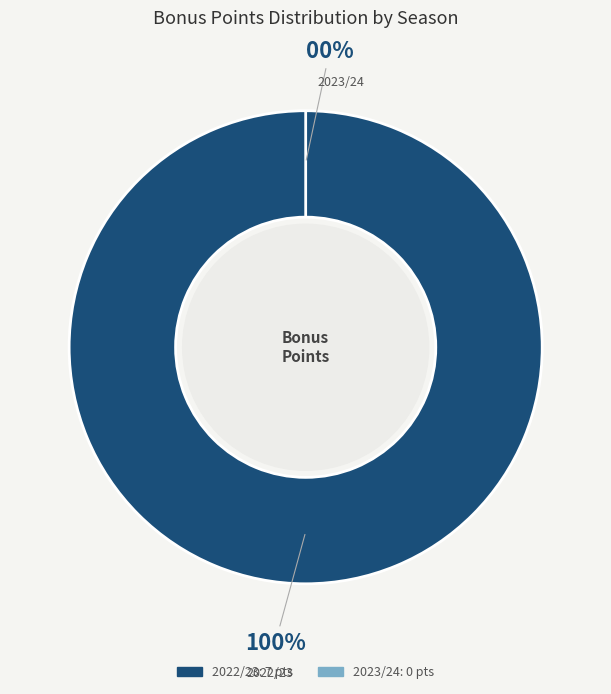

Is there a majority slice in this chart?

Yes